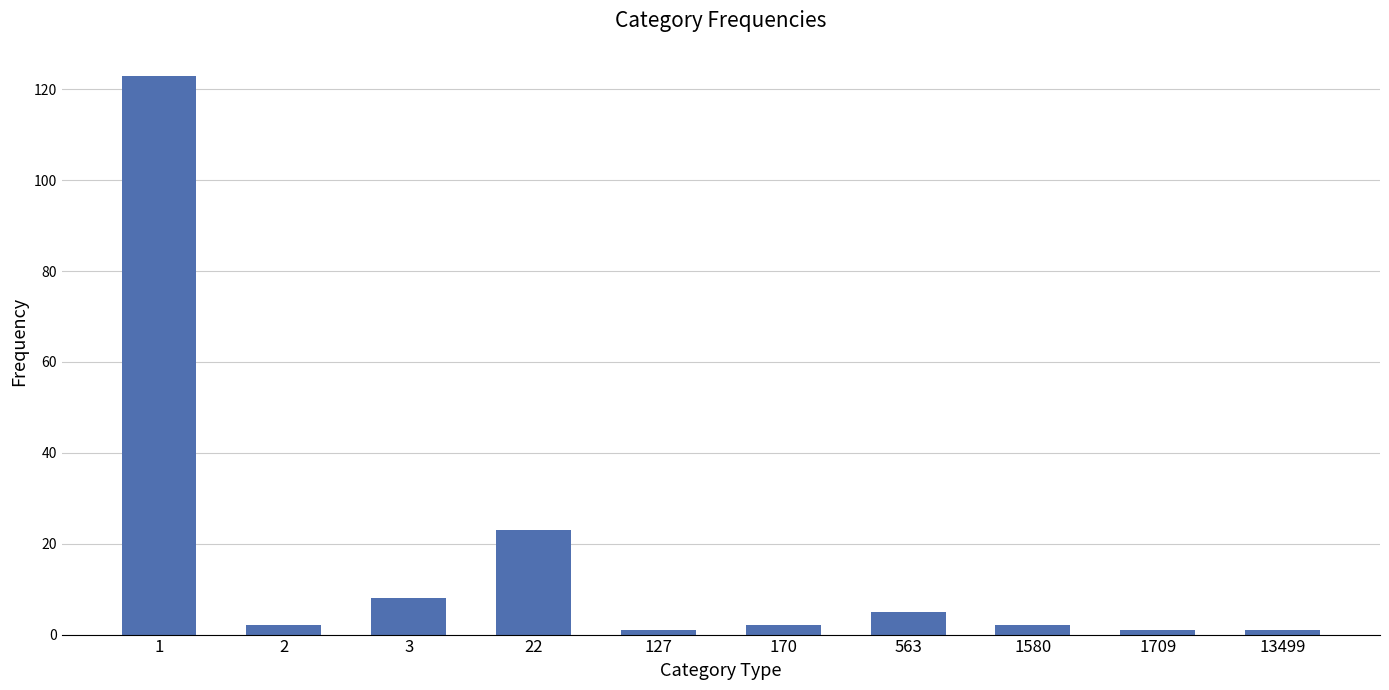

At which label does the data first exceed 2?

1